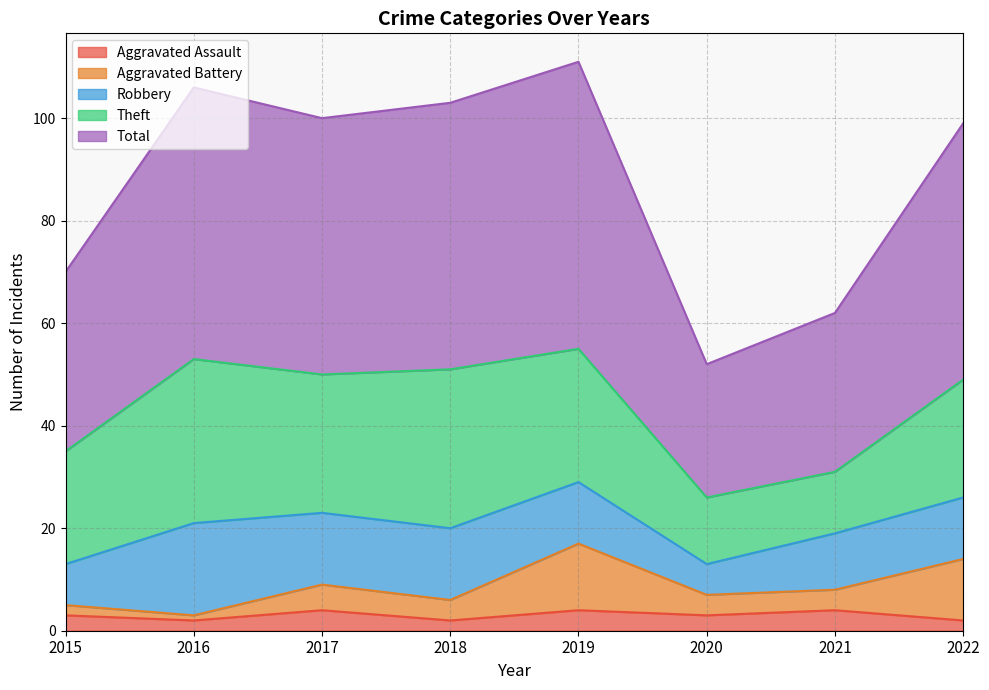

True or false: Total and Aggravated Battery intersect in this chart.

False